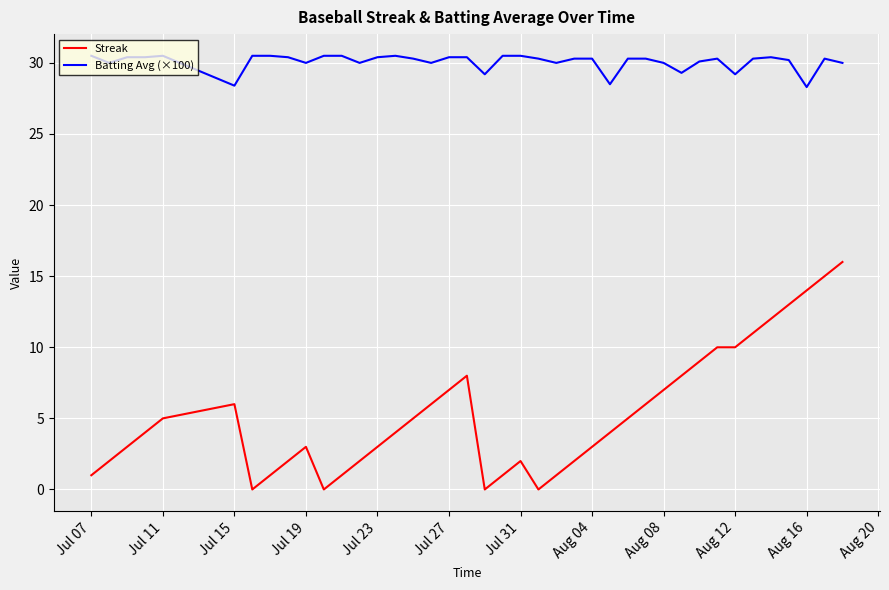

True or false: Streak and Batting Avg (×100) cross at least once.

False